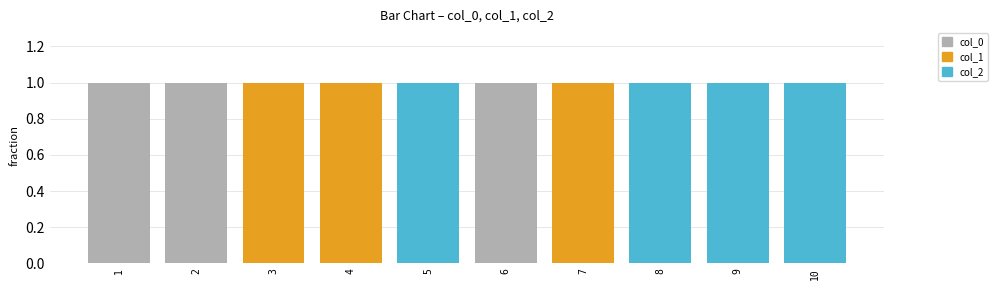

The col_0 series shows 0 at 2. True or false?

False